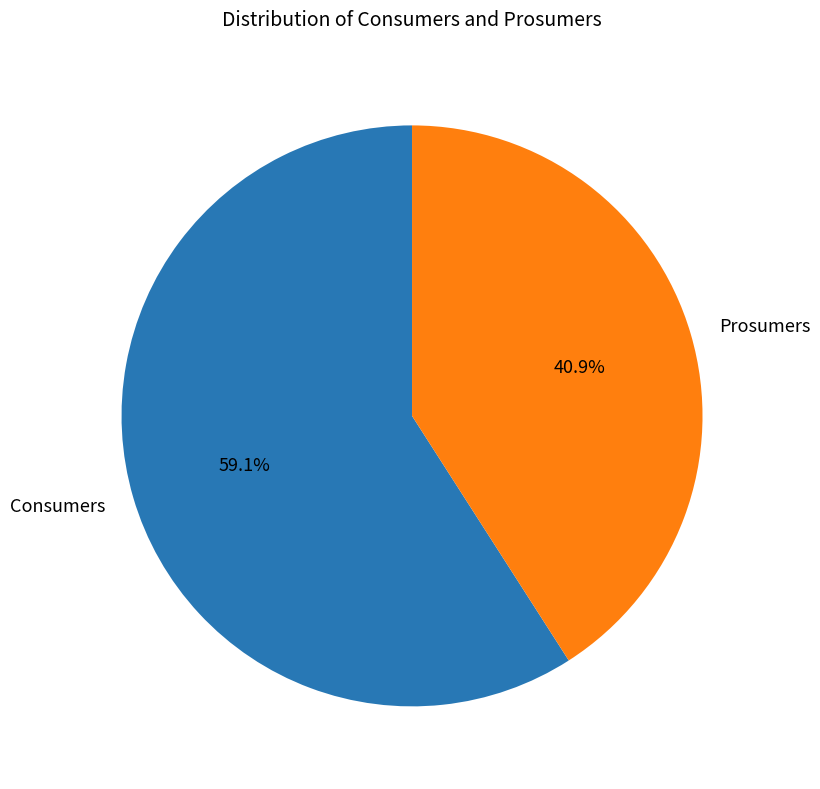

The Consumers slice represents 59% of the pie. True or false?

True